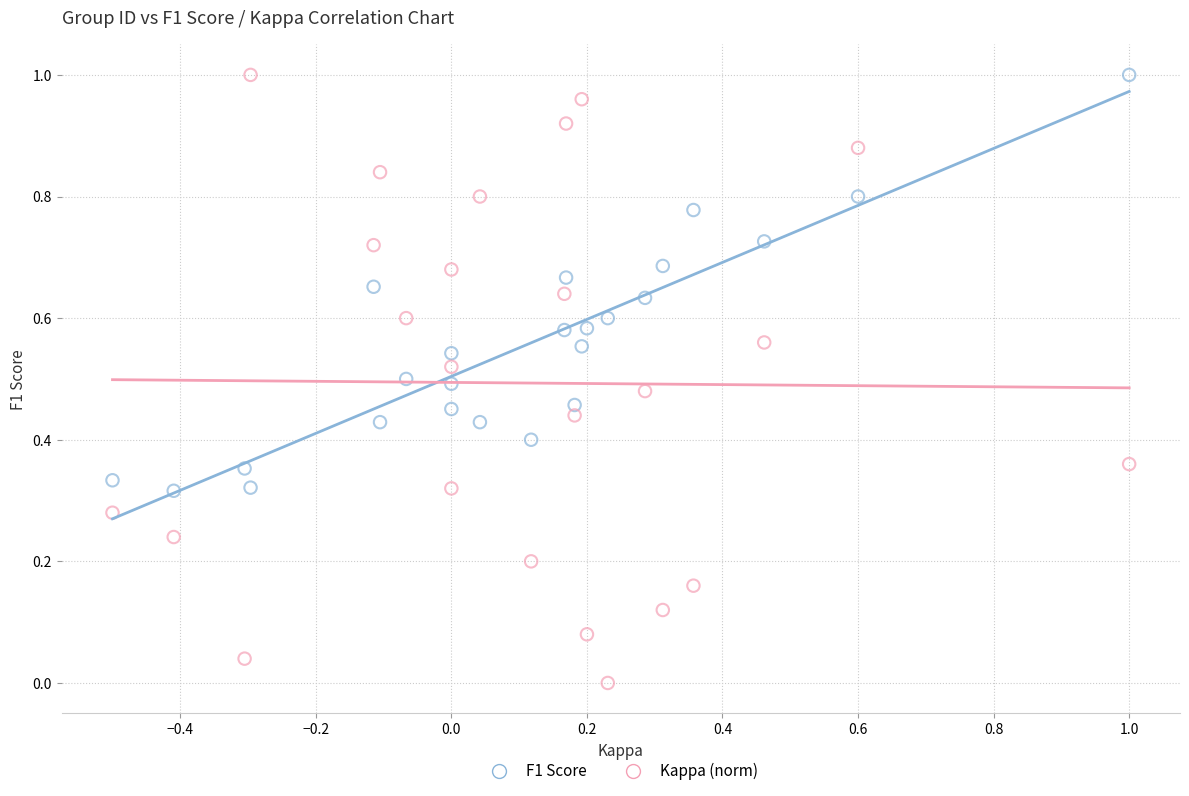

Across all data points, what is the range of X values (max minus min)?

1.5